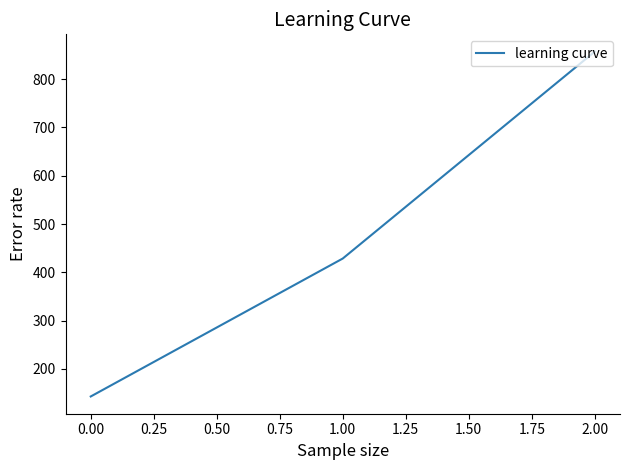

Which category has the highest value across all series?

2.00